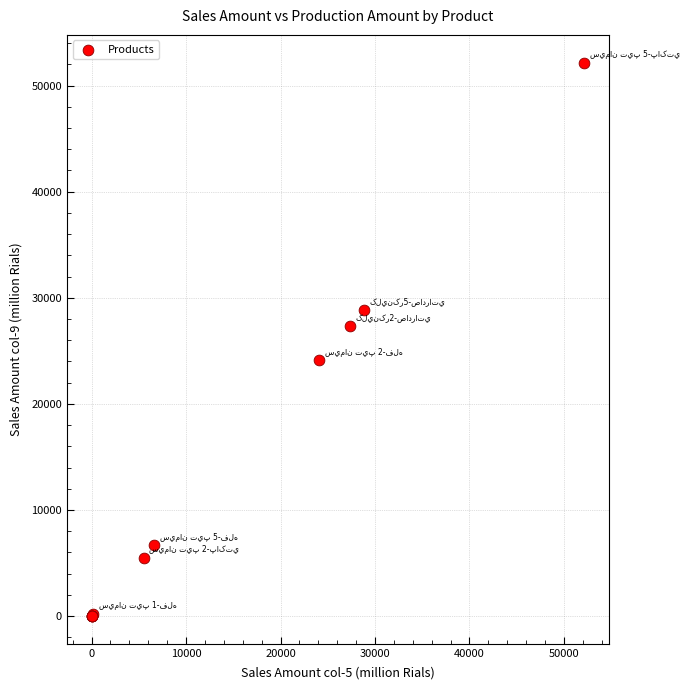

What Y value in the scatter plot is closest to 26082?

27344